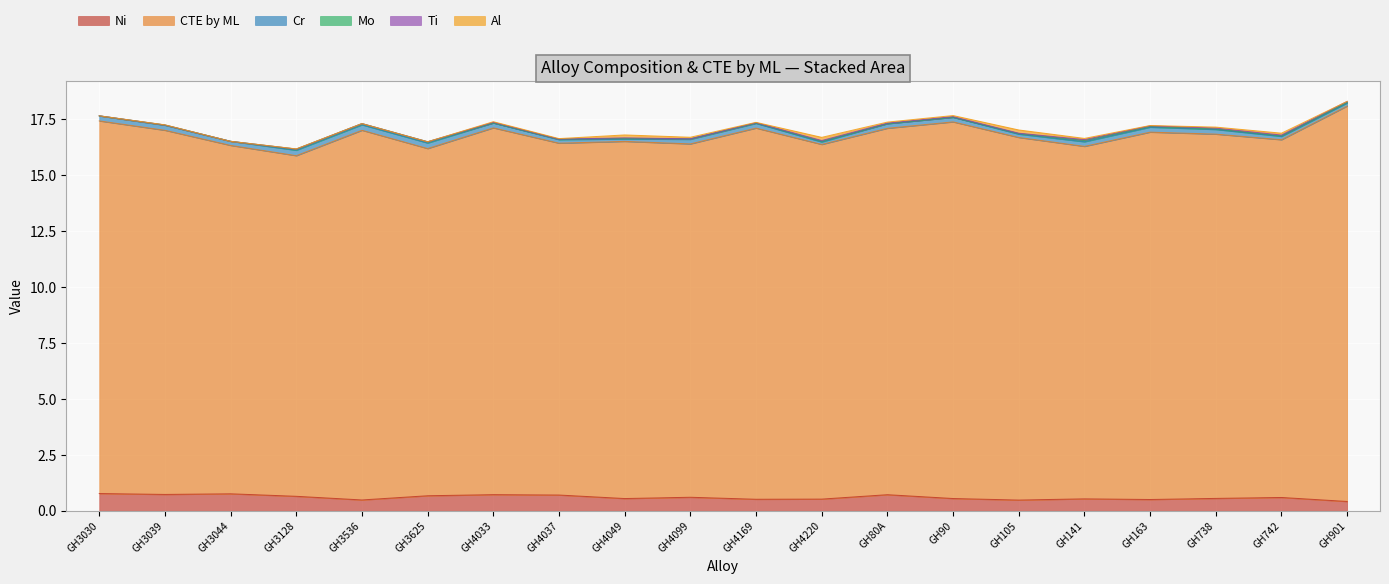

What is the label of the 5th point from the left?

GH3536